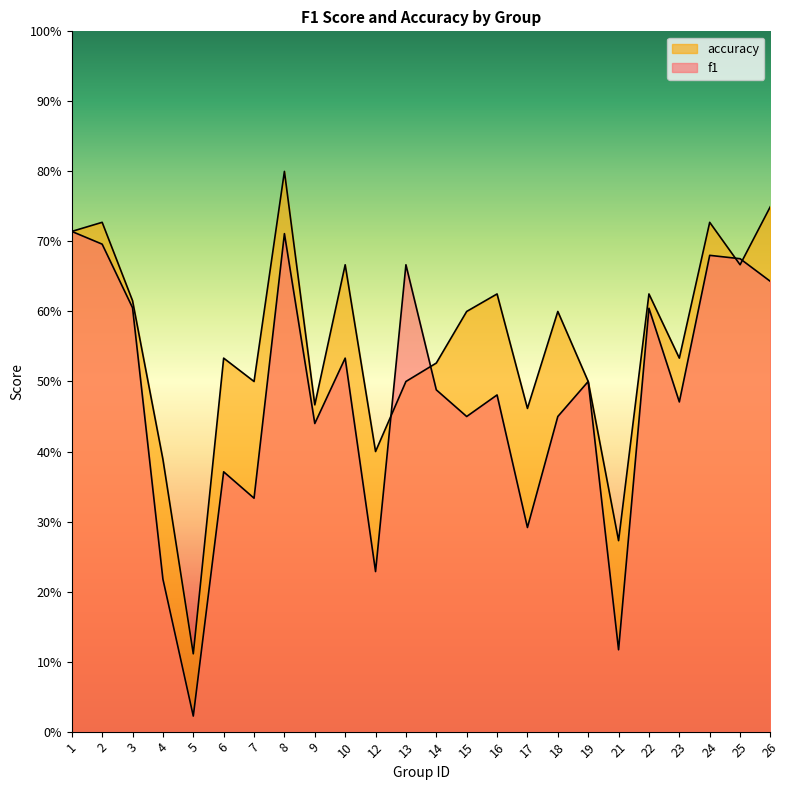

At 21, list the series in order from largest to smallest.

accuracy, f1